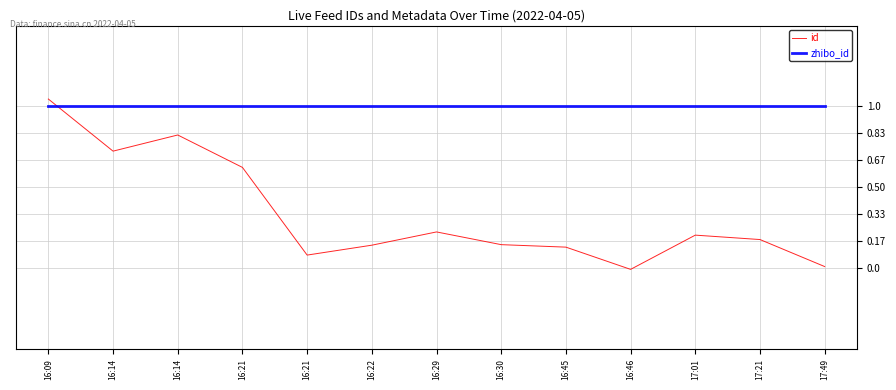

List the series in order of their overall mean, highest first.

zhibo_id, id